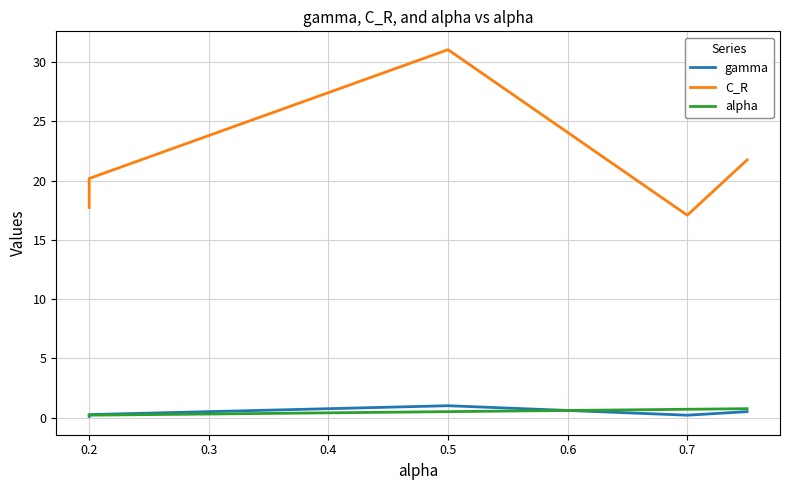

Between 0.5 and 0.1, which is larger?

0.5